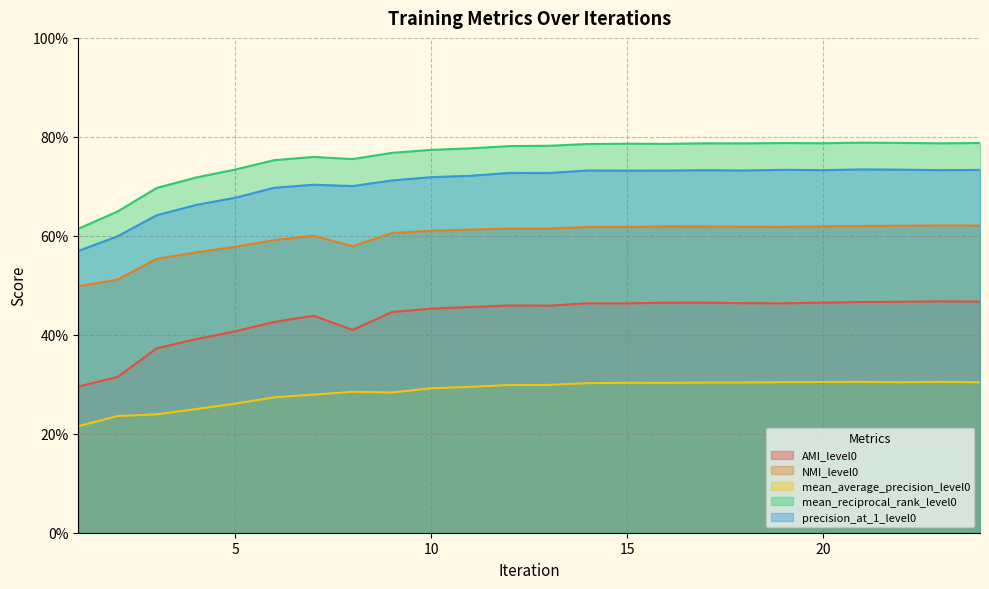

How many lines are shown in the chart?

5